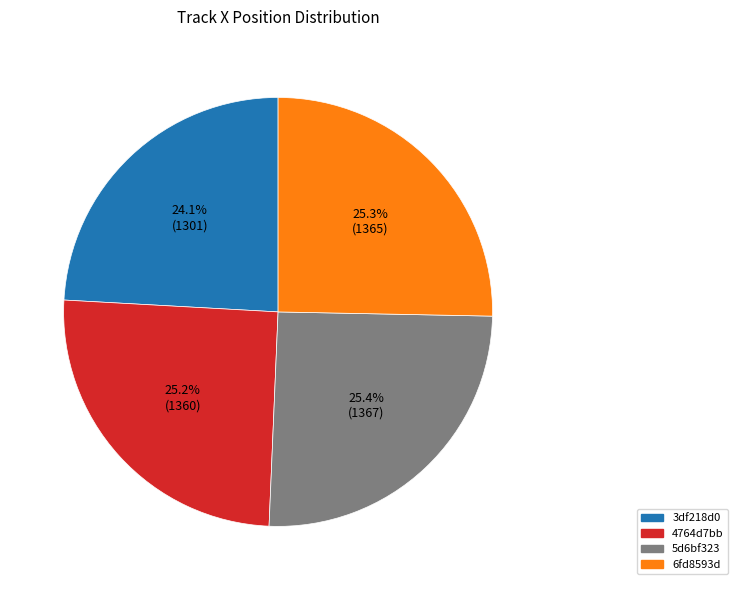

To the nearest percent, what is the difference between the largest and smallest slice percentages?

1%